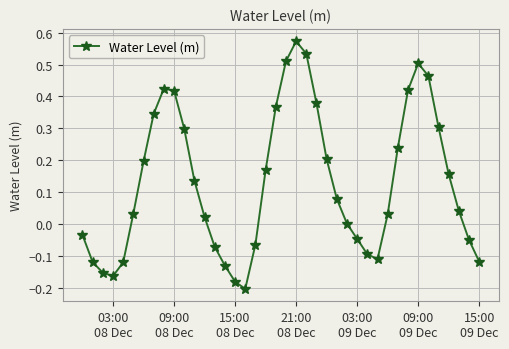

How many interior local peaks (higher than both neighbors) does the data have?

3